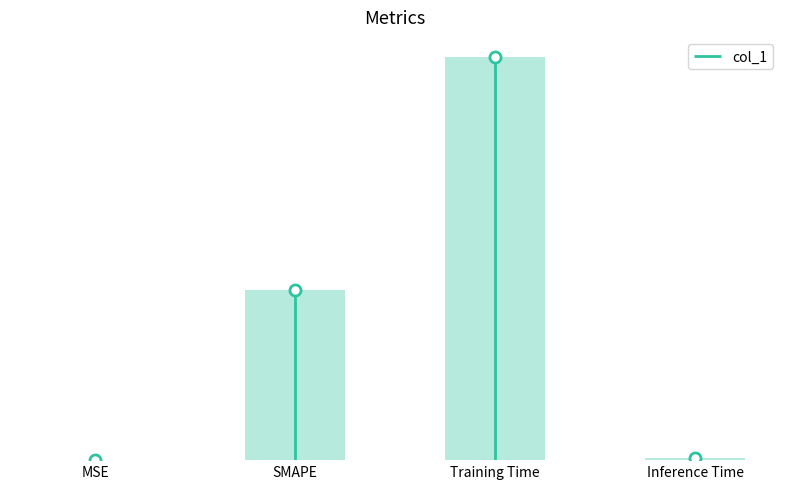

The chart shows a value of 2.0 at SMAPE. True or false?

True